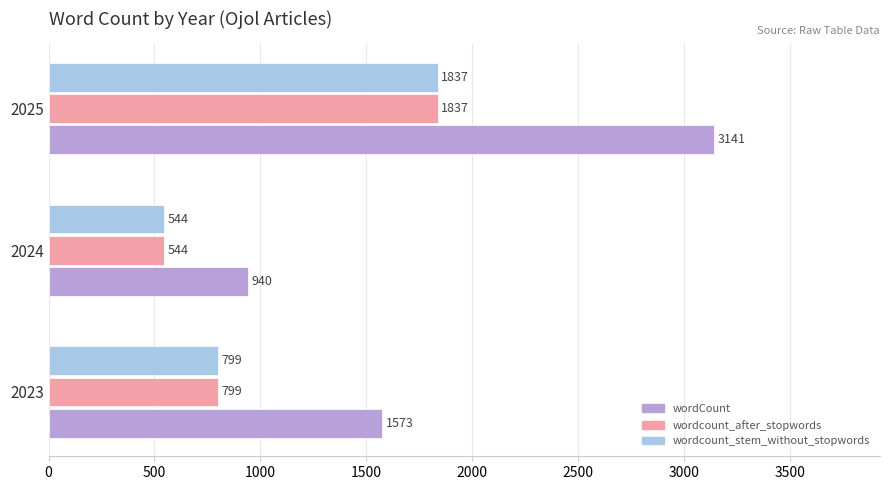

Which series has the largest total across all categories?

wordCount